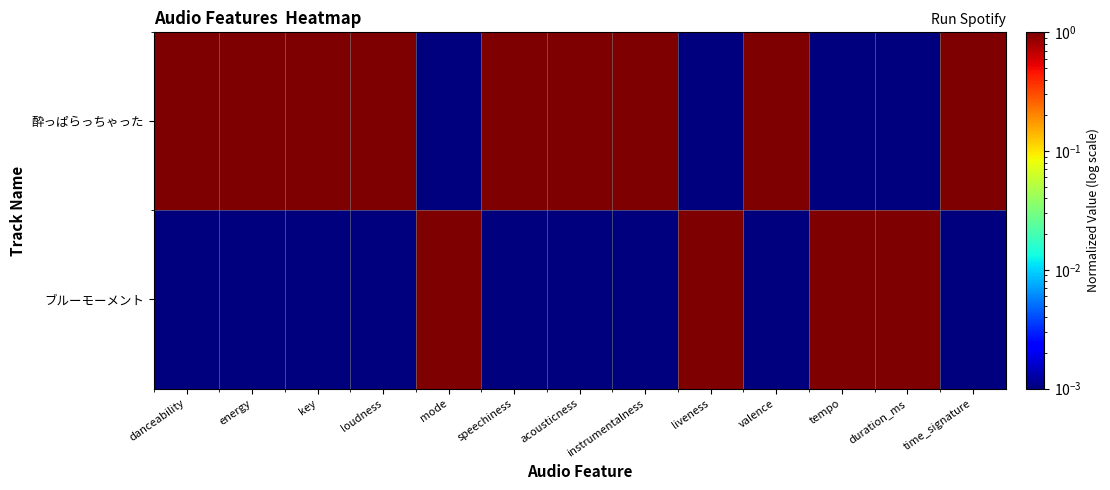

Reading left to right, list all the values displayed in this chart.

酔っぱらっちゃった: danceability=1.0	energy=1.0	key=1.0	loudness=1.0	mode=0.0	speechiness=1.0	acousticness=1.0	instrumentalness=1.0	liveness=0.0	valence=1.0	tempo=0.0	duration_ms=0.0	time_signature=1.0
ブルーモーメント: danceability=0.0	energy=0.0	key=0.0	loudness=0.0	mode=1.0	speechiness=0.0	acousticness=0.0	instrumentalness=0.0	liveness=1.0	valence=0.0	tempo=1.0	duration_ms=1.0	time_signature=0.0